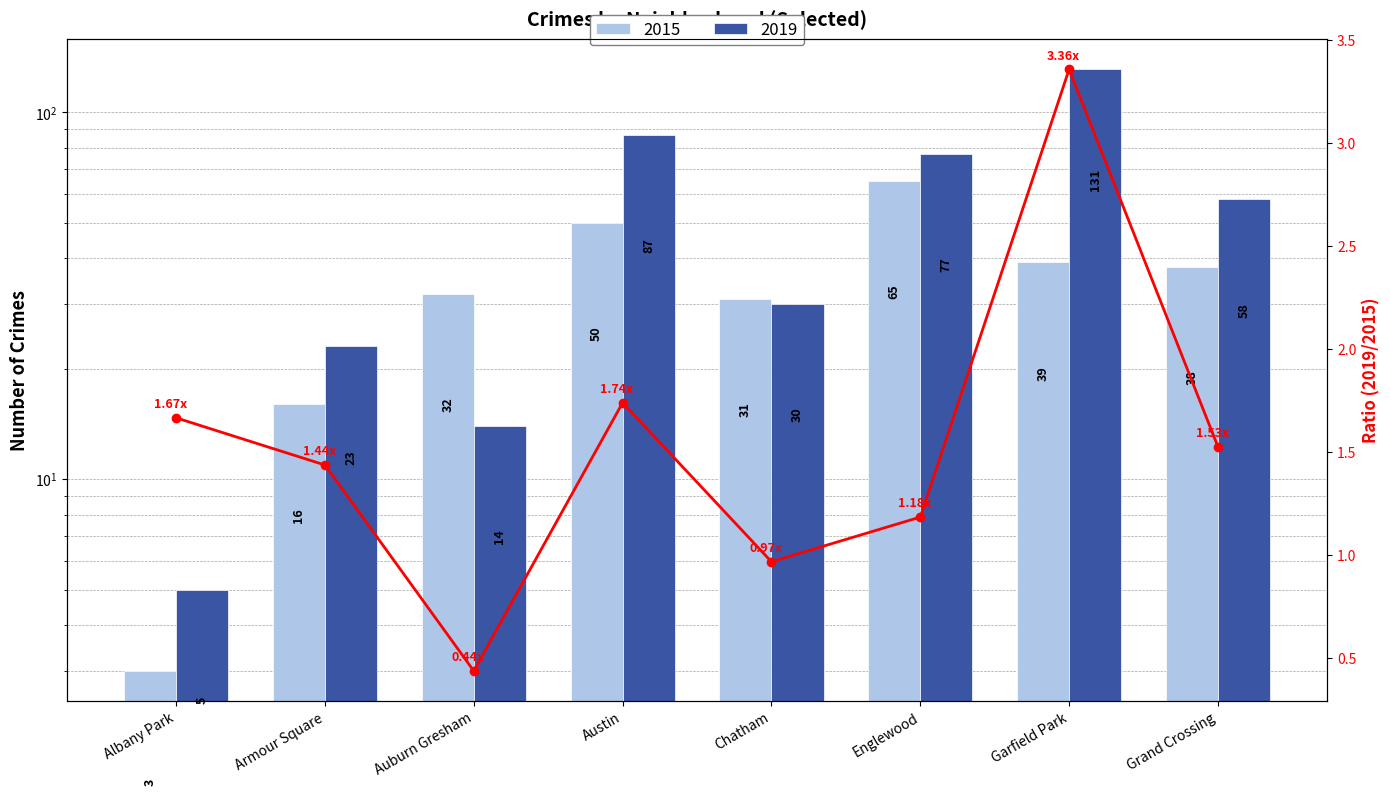

What is the sum of all 2019 values?

425